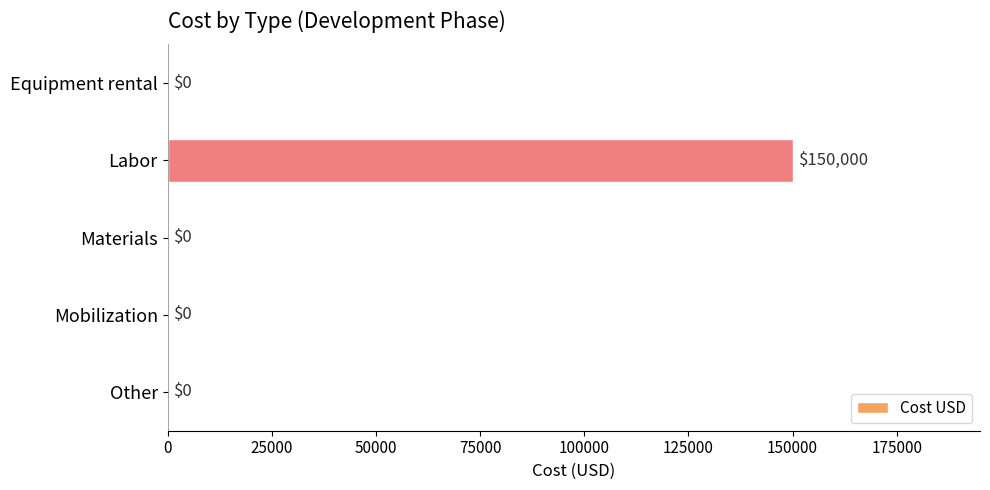

True or false: the data shows -102688 at Other.

False